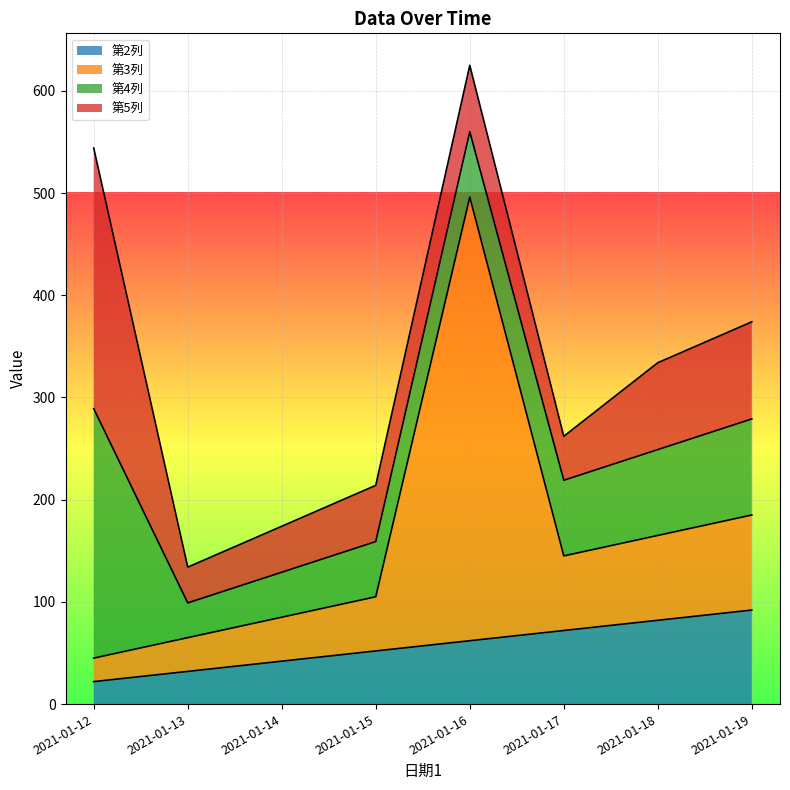

What is the difference between the 第3列 values at 2021-01-13 and 2021-01-19?

120